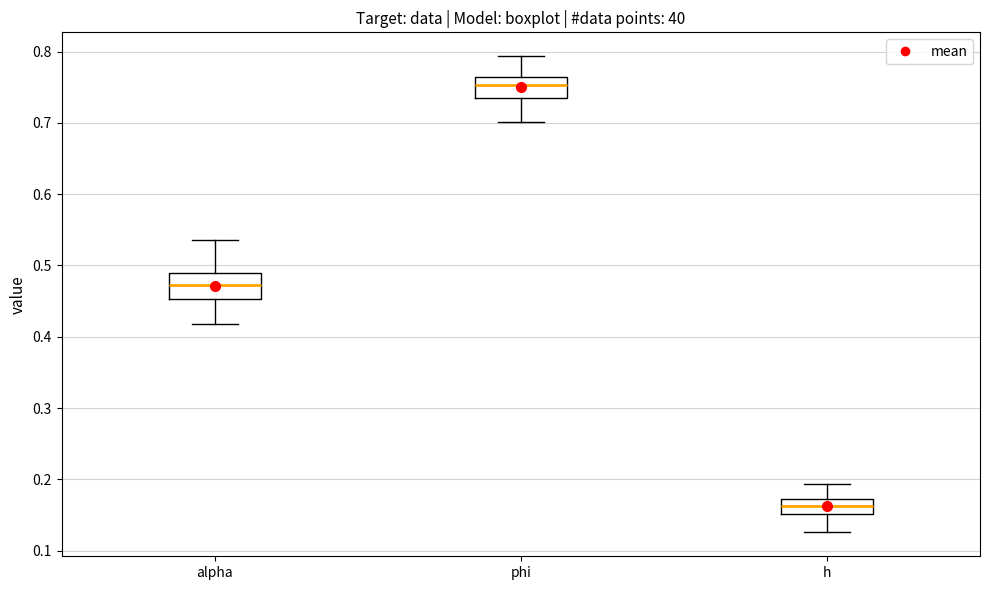

Where is the lower edge of the box for alpha on the y-axis? The values are not printed on the chart, so give them approximately, as read against the axis.

0.45